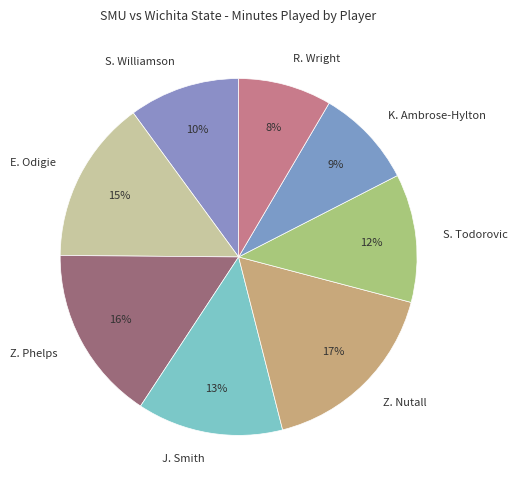

Approximately how many times larger is the value at Z. Phelps compared to J. Smith?

1.2